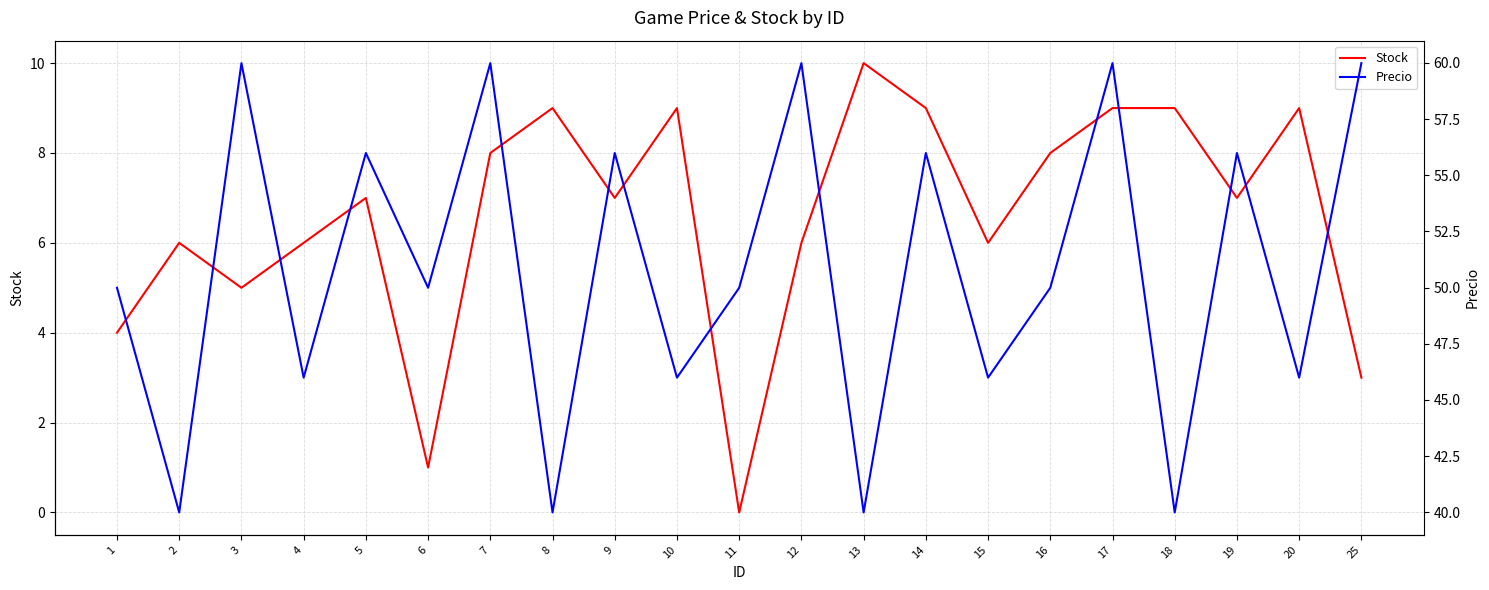

Rank the categories by Precio value from highest to lowest.

3, 7, 12, 17, 25, 5, 9, 14, 19, 1, 6, 11, 16, 4, 10, 15, 20, 2, 8, 13, 18